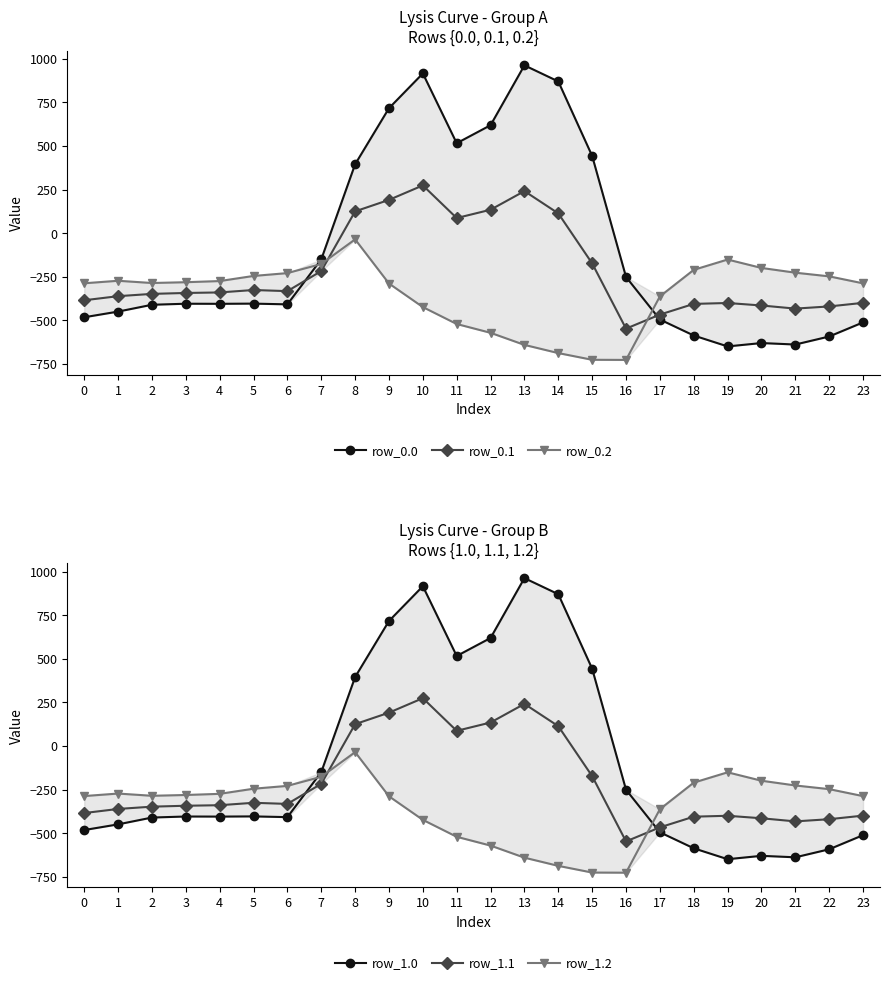

Is it true that row_0.2 equals -226.4 at 21?

True